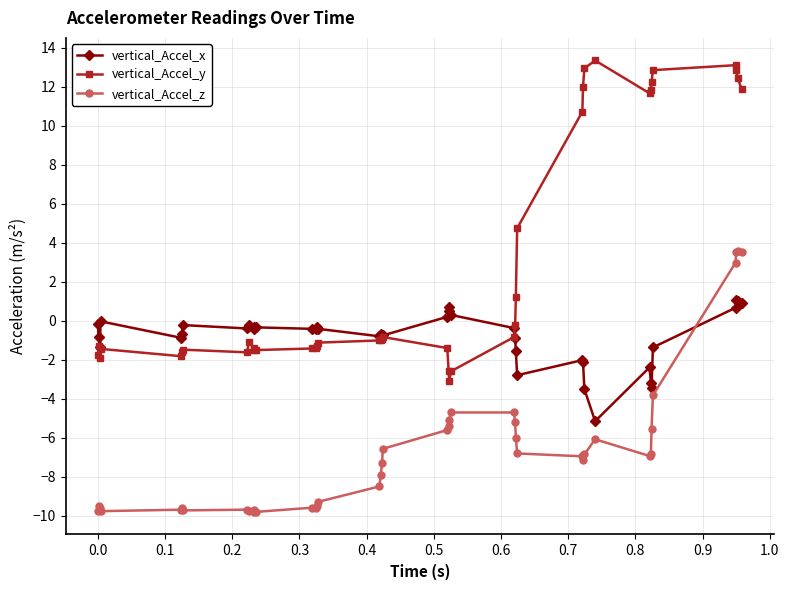

Rank the series by their maximum value, from highest to lowest.

vertical_Accel_y, vertical_Accel_z, vertical_Accel_x